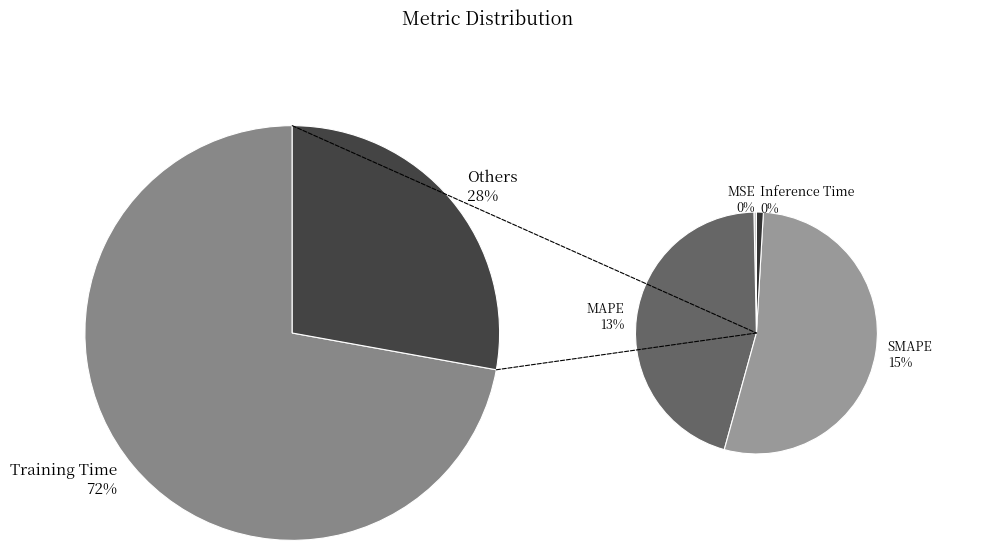

The SMAPE slice represents 15% of the pie. True or false?

True